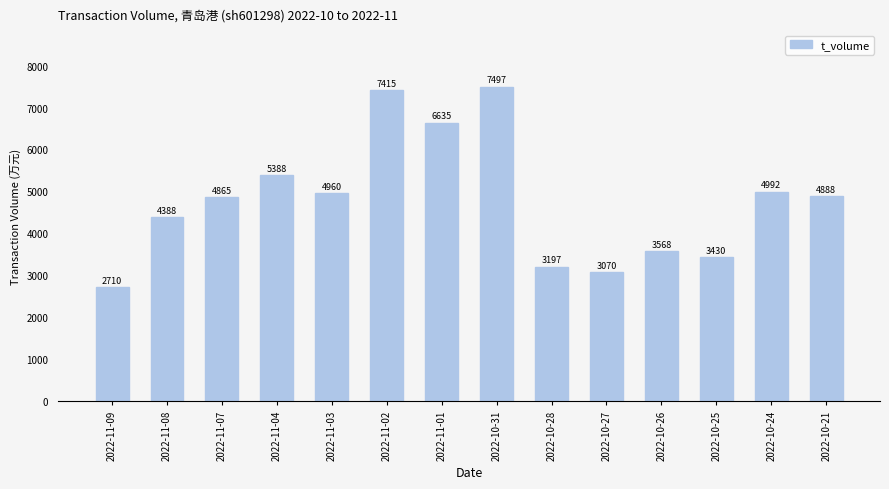

At which label does the data first exceed 4888?

2022-11-04